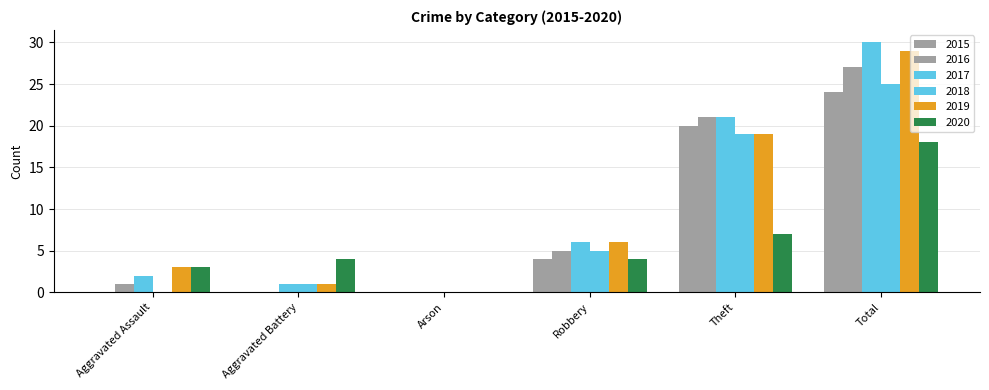

How many series are shown in this chart?

6